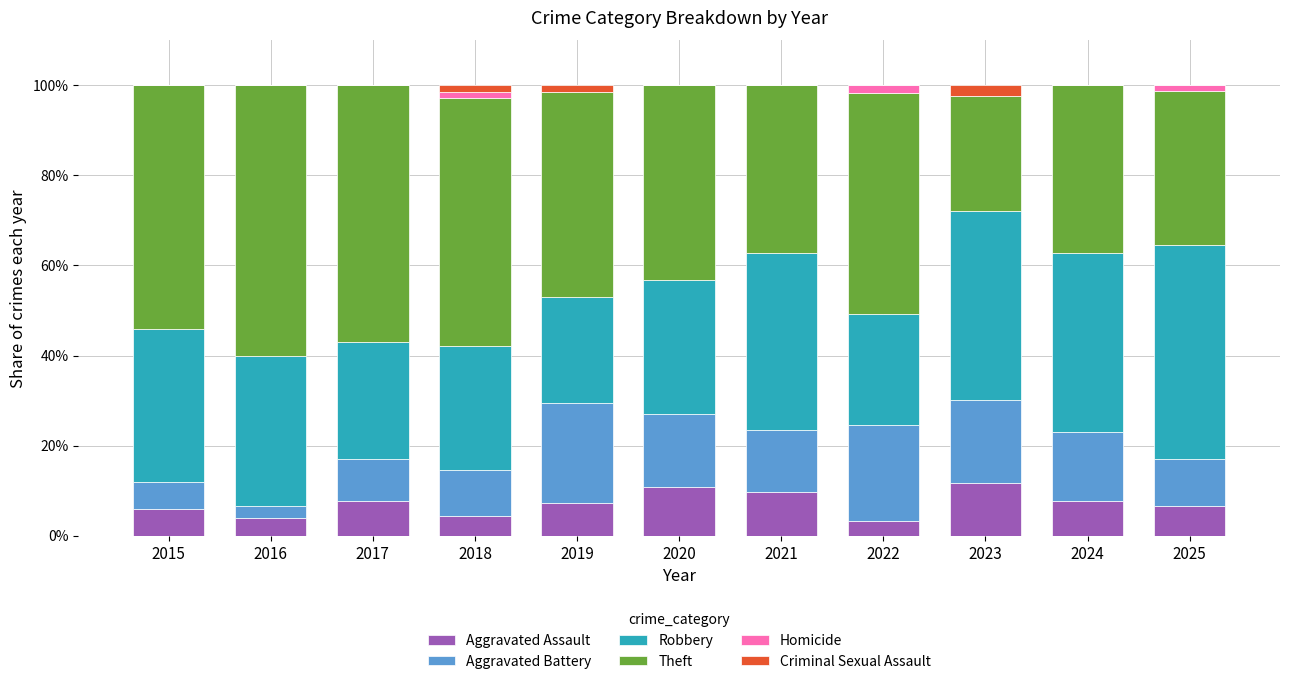

The value of Aggravated Assault at 2015 is 6.0. True or false?

True